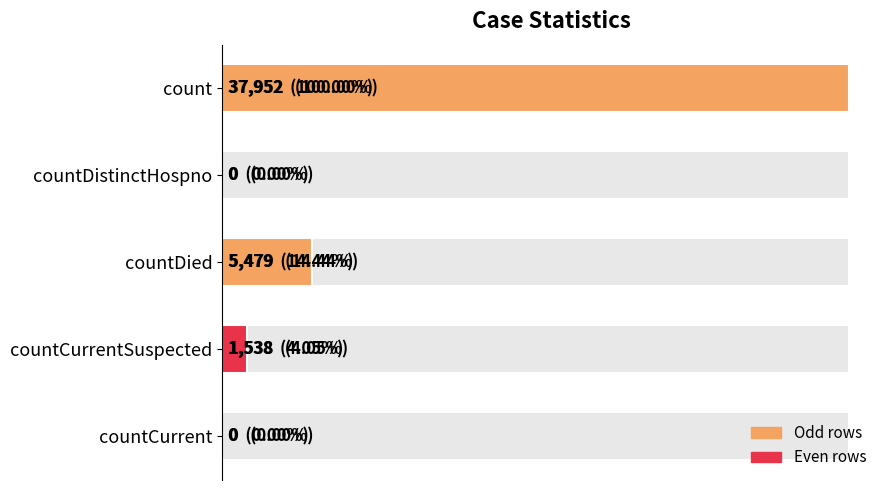

Between countDied and countDistinctHospno, which is larger?

countDied